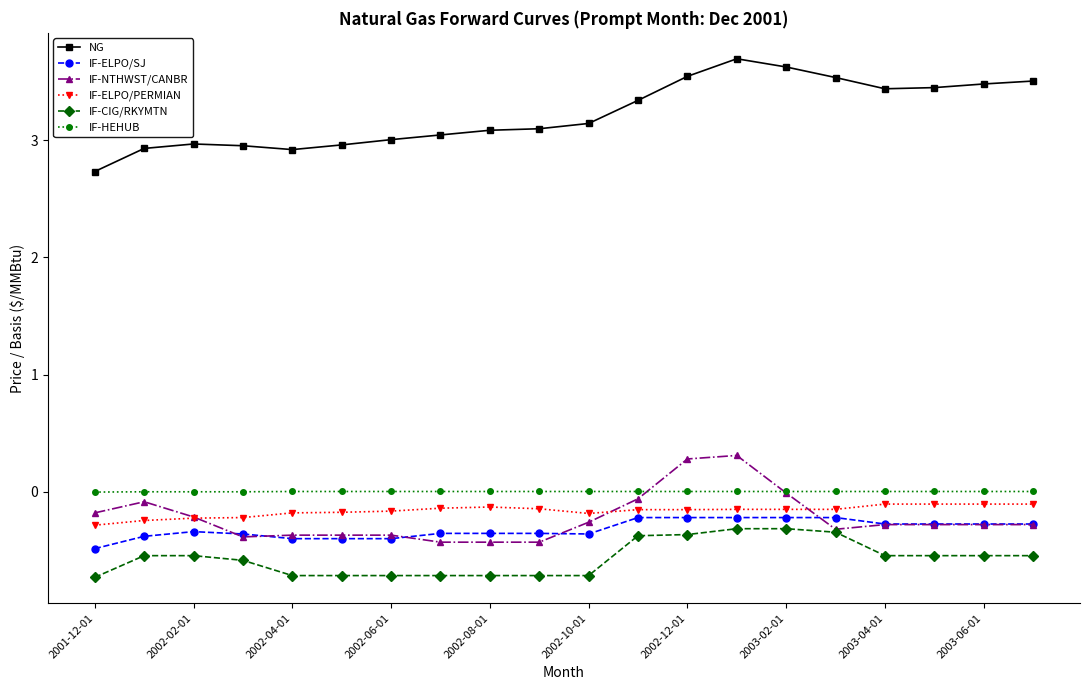

What is the lowest value of the IF-NTHWST/CANBR series?

-0.4